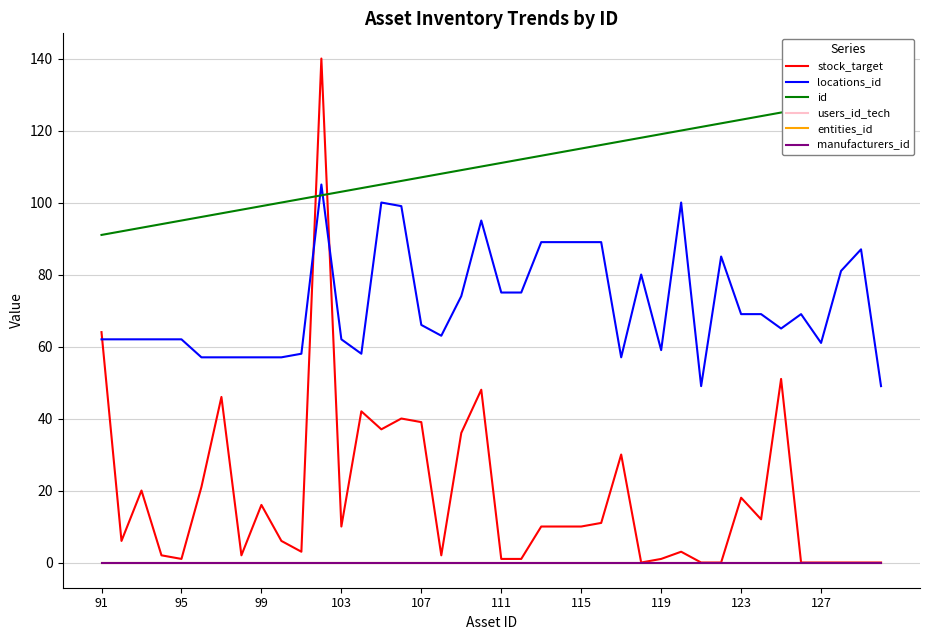

Which category has the lowest value across all series?

27